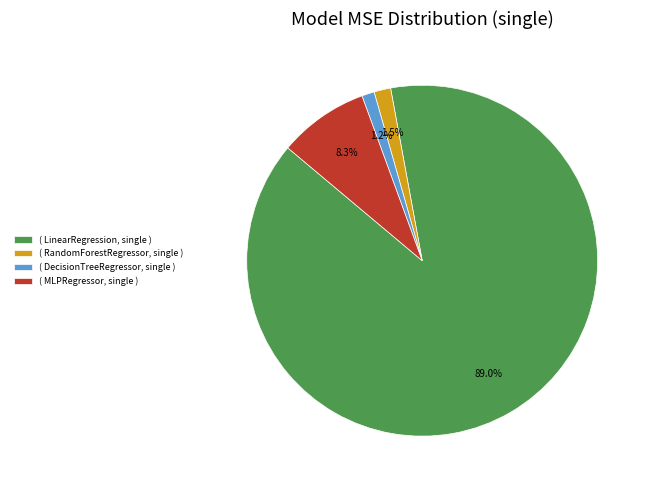

What is the largest slice in the pie chart?

( LinearRegression, single )